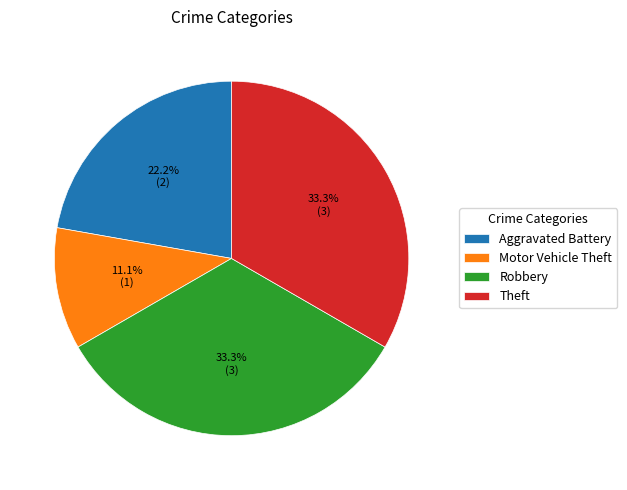

What is the smallest slice in the pie chart?

Motor Vehicle Theft